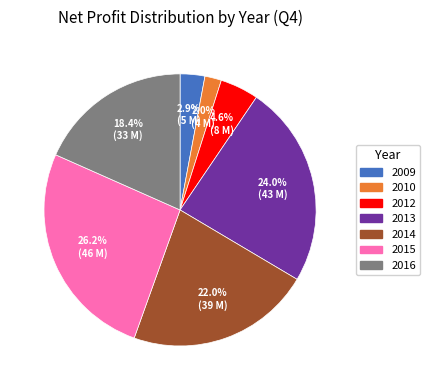

Is there a majority slice in this chart?

No